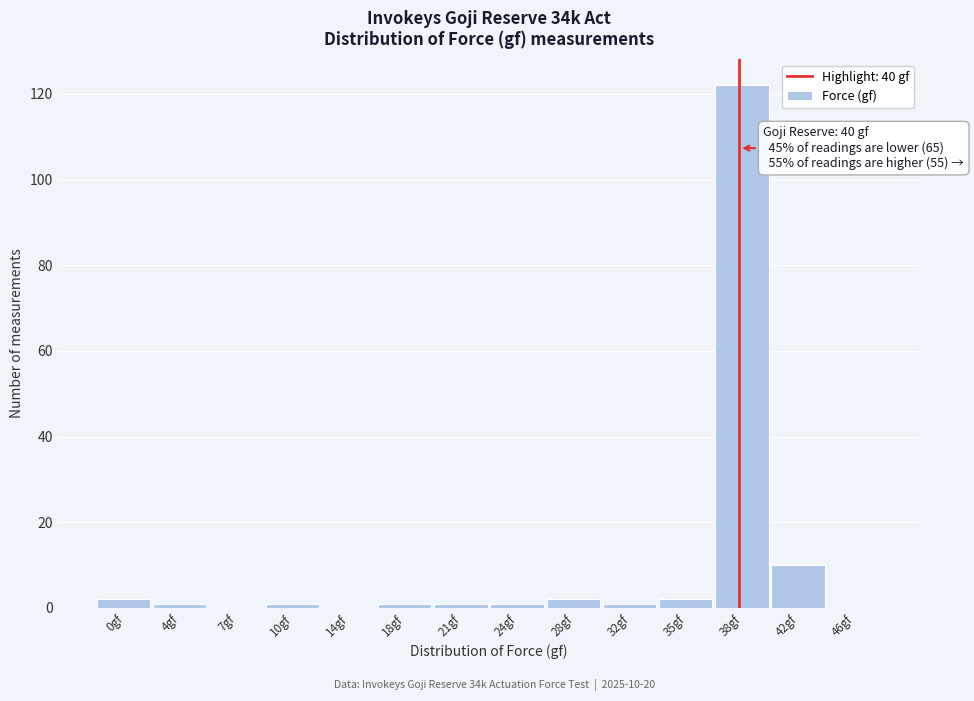

Reading left to right, transcribe all the data shown in this chart.

0gf=2	4gf=1	7gf=0	10gf=1	14gf=0	18gf=1	21gf=1	24gf=1	28gf=2	32gf=1	35gf=2	38gf=122	42gf=10	46gf=0